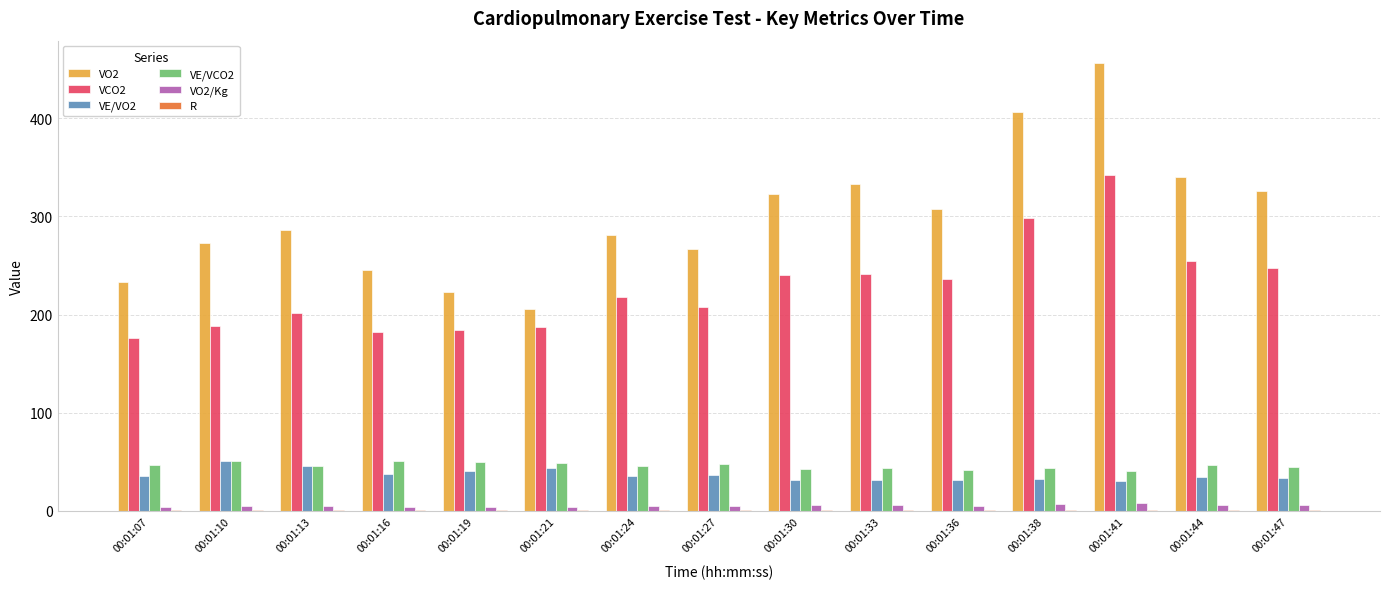

At which category is the sum across all series the highest?

00:01:41